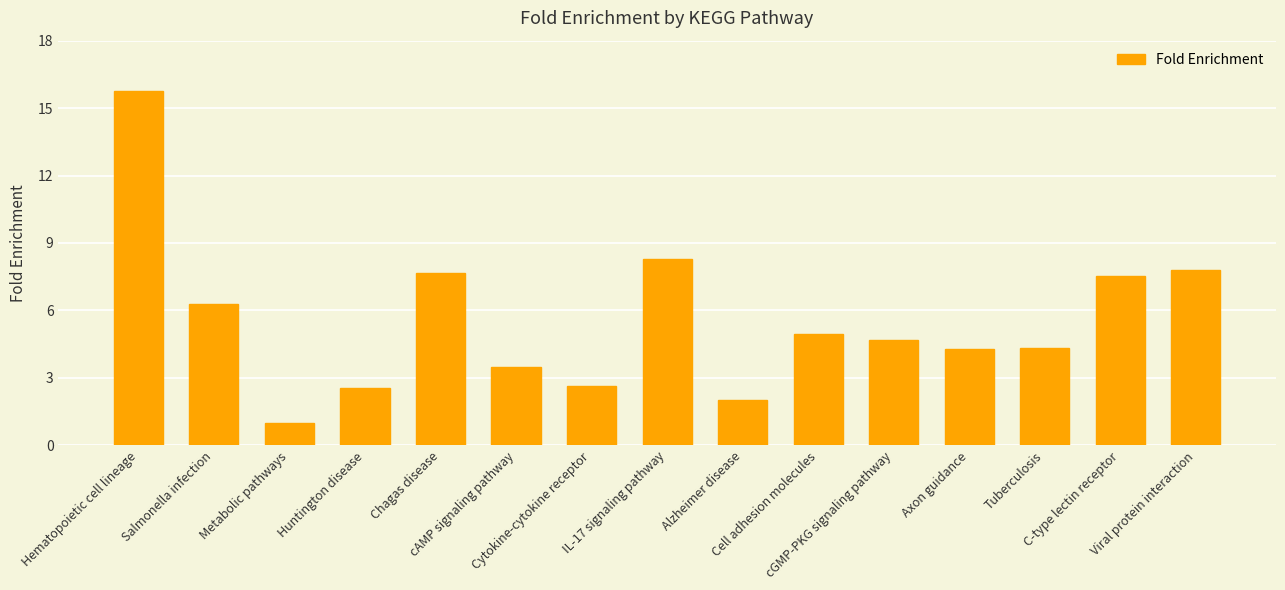

Count the number of categories in the chart.

15